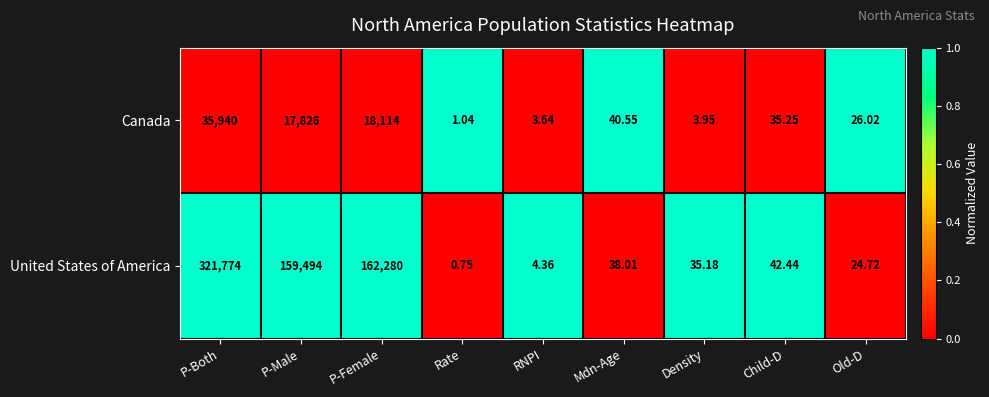

At which label is United States of America closest to 160887?

P-Male